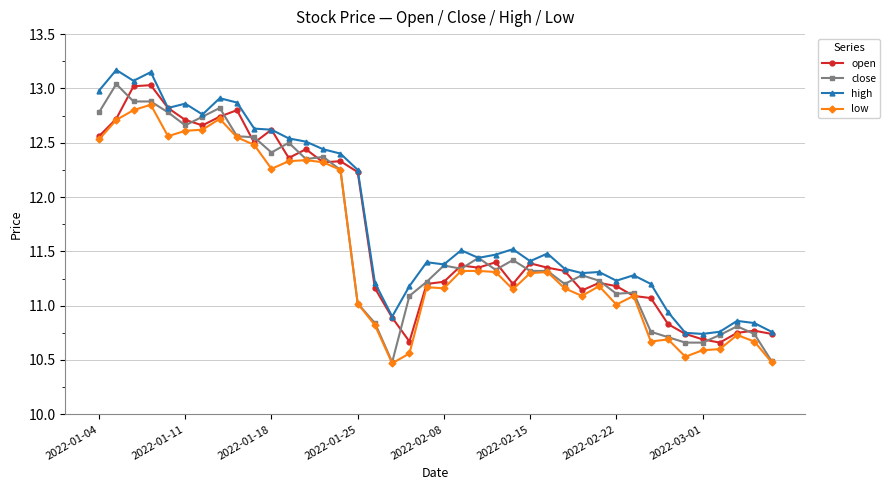

Is this an area chart (filled region under the line)?

No